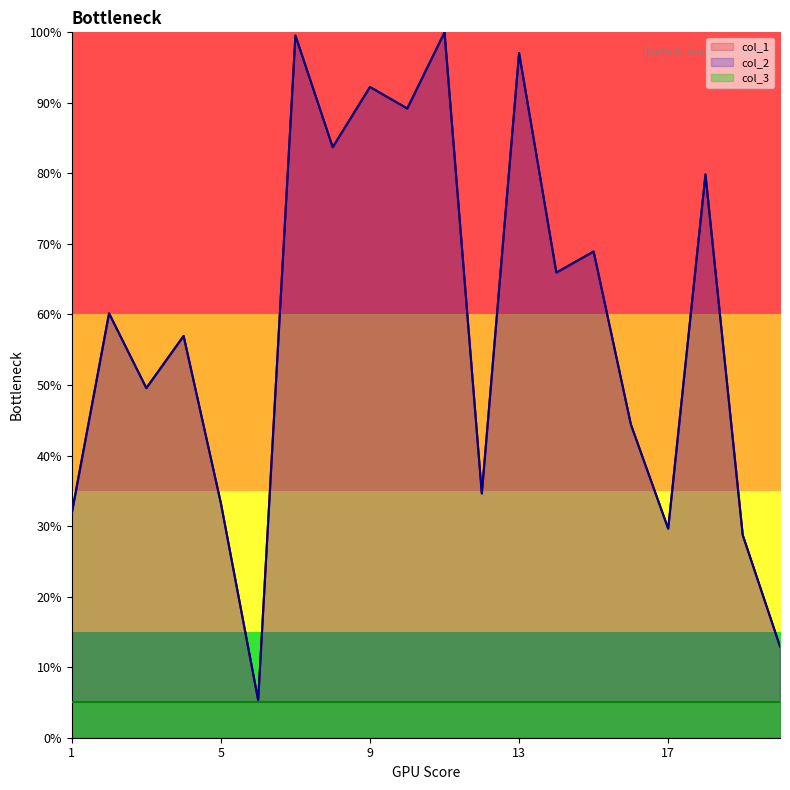

True or false: col_2 has a value of 37.8 at 18.

False